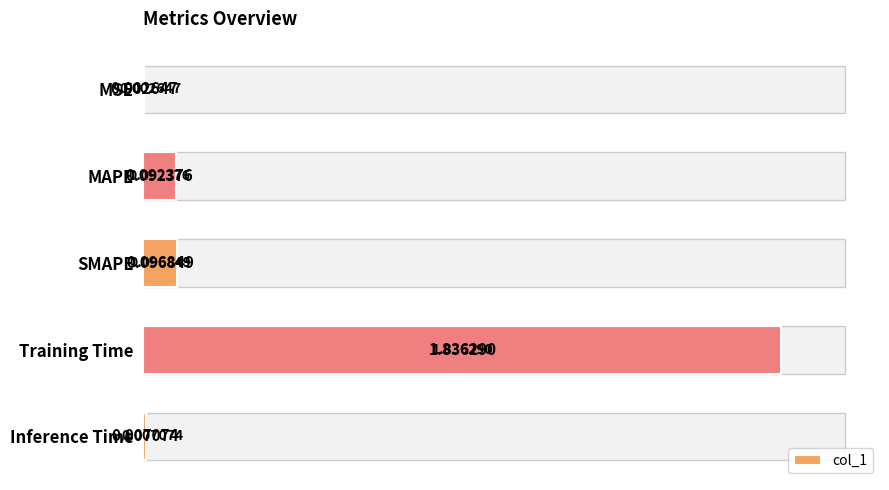

List the labels in order of value, smallest first.

MSE, Inference Time, MAPE, SMAPE, Training Time